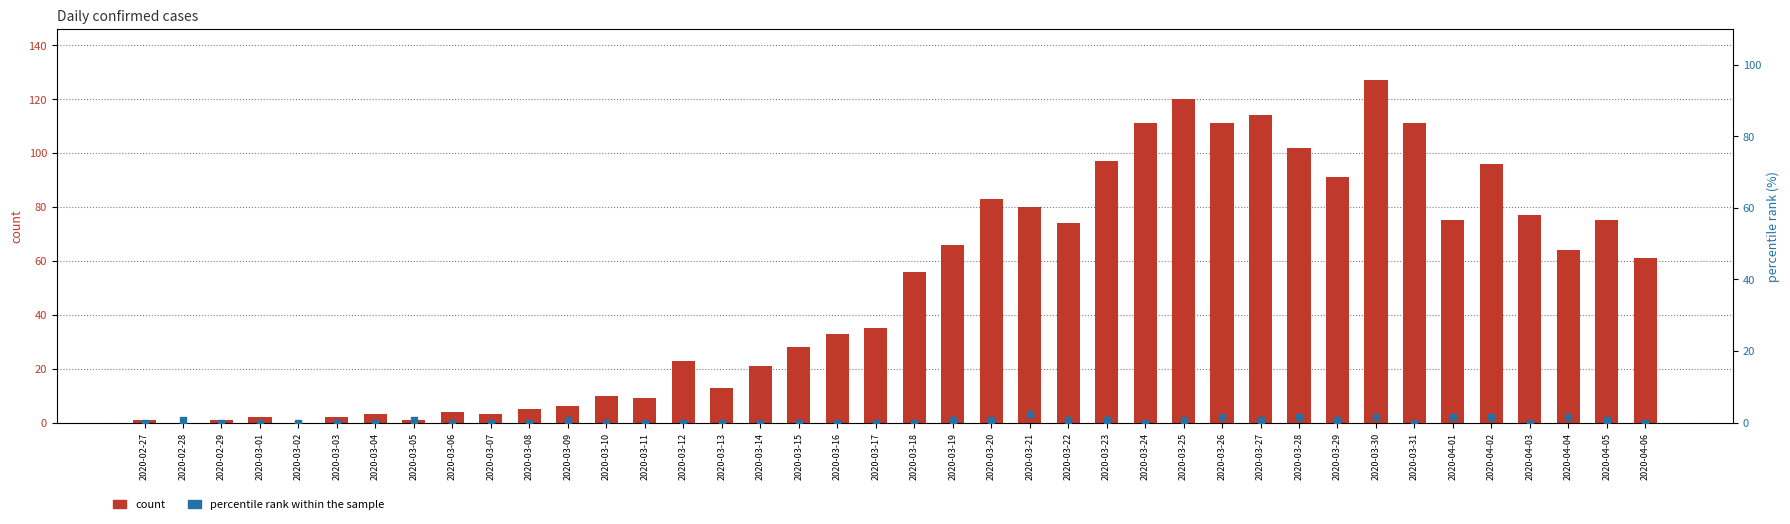

At how many categories does at least one series exceed 21?

24